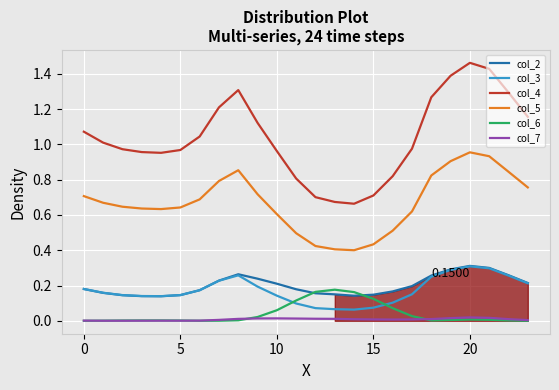

Which series has the largest range (max minus min)?

col_4